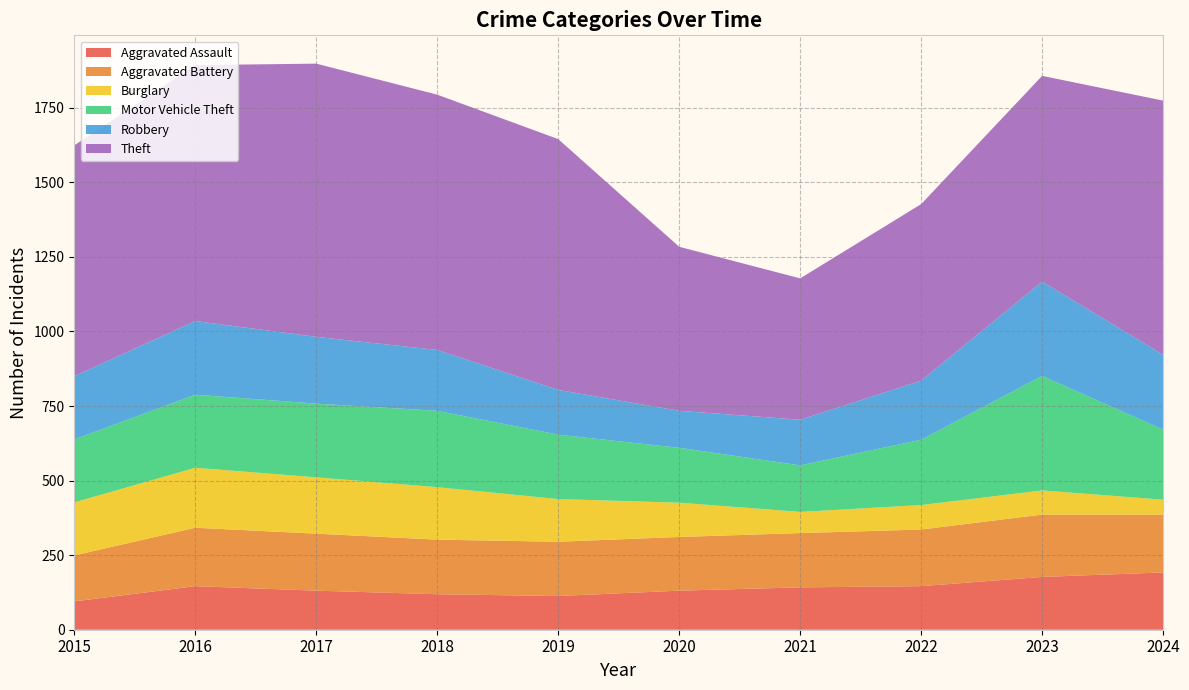

Reading left to right, list all the values displayed in this chart.

Aggravated Assault: 95	146	131	119	113	131	142	146	177	192
Aggravated Battery: 154	196	191	183	182	180	182	190	209	194
Burglary: 178	201	189	176	143	115	71	82	81	50
Motor Vehicle Theft: 211	245	247	256	216	184	156	219	384	235
Robbery: 212	247	224	204	150	124	153	198	316	251
Theft: 774	858	916	856	841	550	474	592	690	852